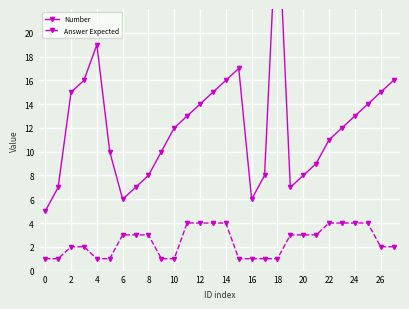

Which category has the highest value in the Answer Expected series?

22